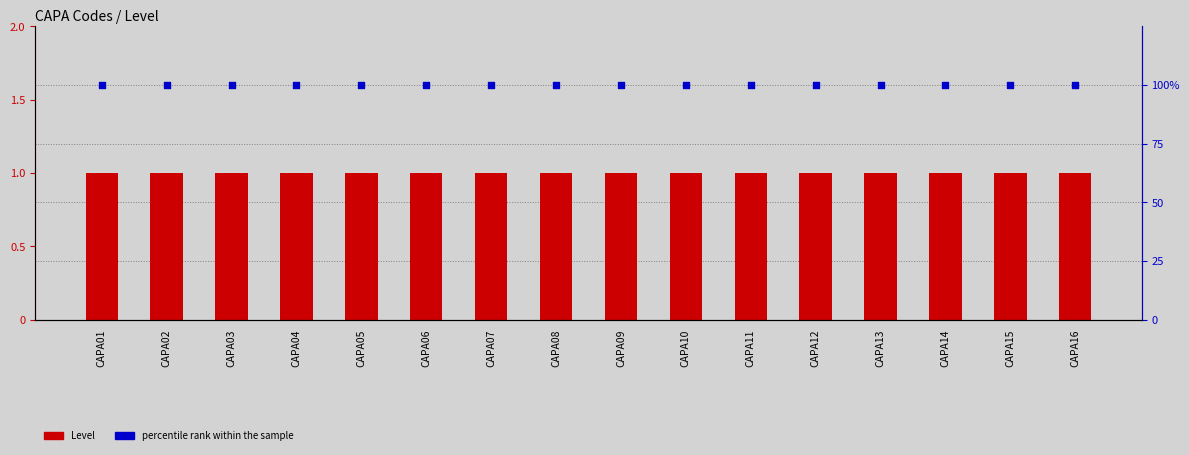

What are all the series names shown in the legend?

Level, percentile rank within the sample